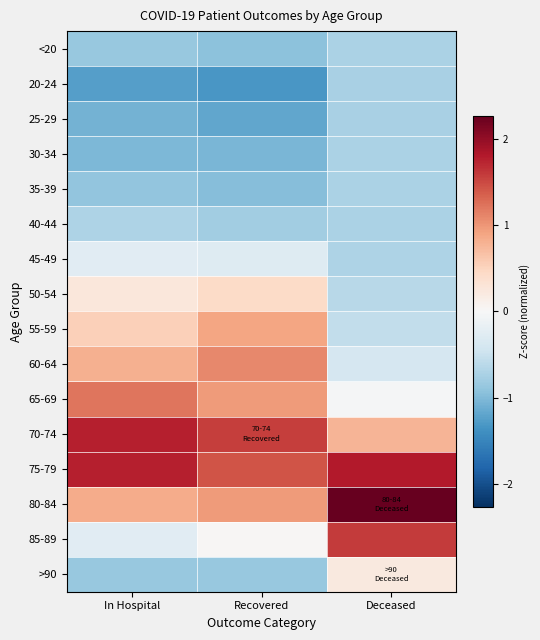

Between Recovered and Deceased, which series saw the biggest shift?

85-89